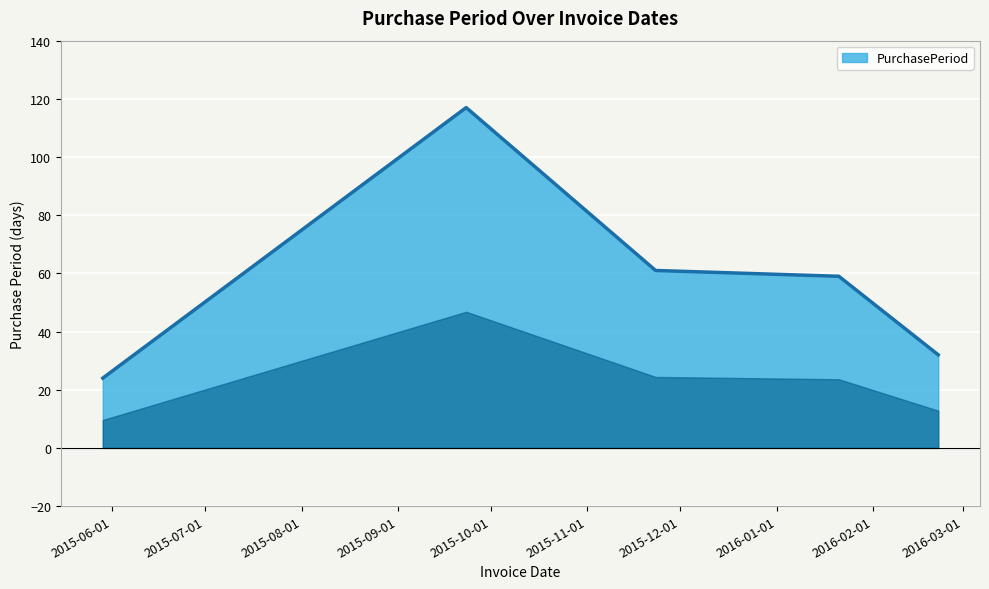

How many distinct data groups are displayed?

1